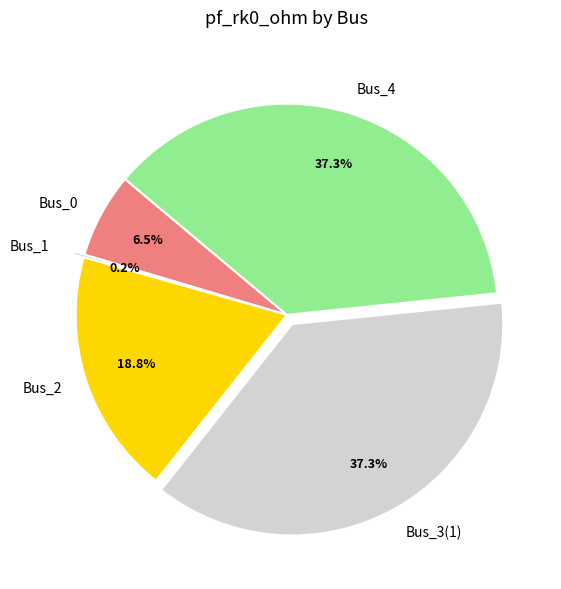

How much of the chart is everything except Bus_4?

62.7%